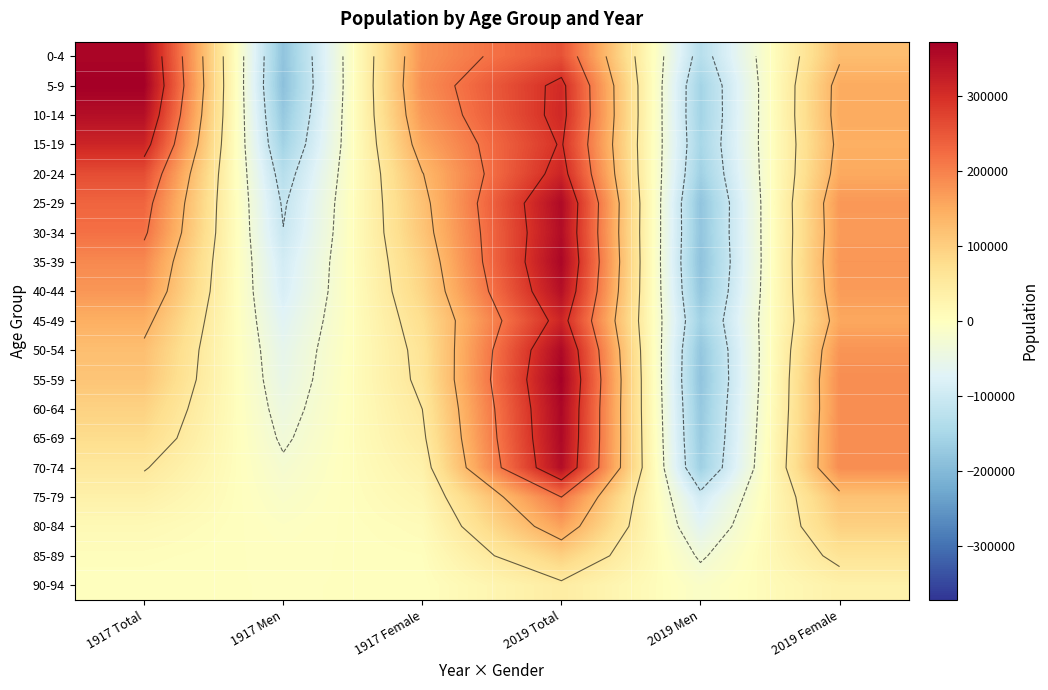

Count the number of data series in this chart.

19